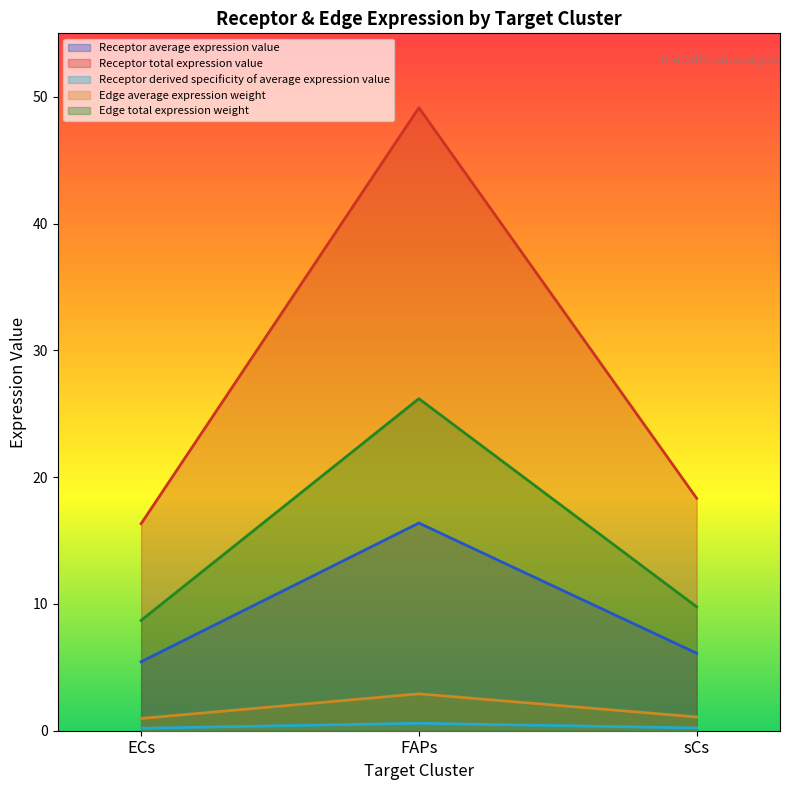

Reading left to right, transcribe all the data shown in this chart.

Receptor average expression value: ECs=0.2	FAPs=0.6	sCs=0.2
Receptor total expression value: ECs=5.4	FAPs=16.4	sCs=6.1
Receptor derived specificity of average expression value: ECs=16.3	FAPs=49.1	sCs=18.3
Edge average expression weight: ECs=1.0	FAPs=2.9	sCs=1.1
Edge total expression weight: ECs=8.7	FAPs=26.2	sCs=9.8